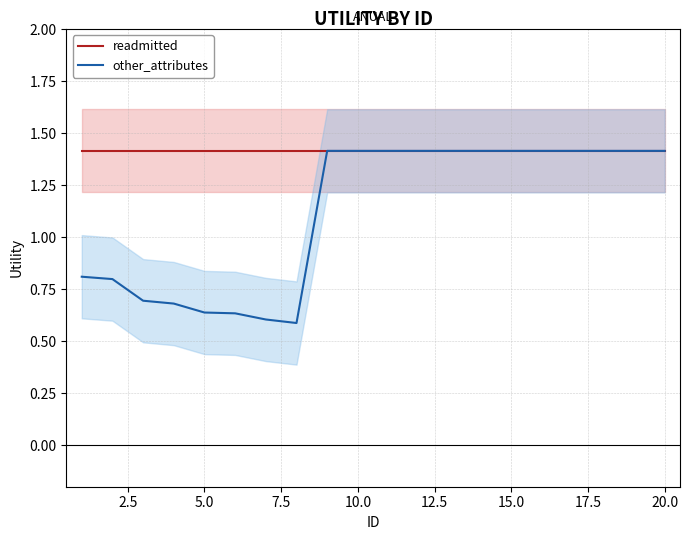

True or false: other_attributes and readmitted intersect in this chart.

False